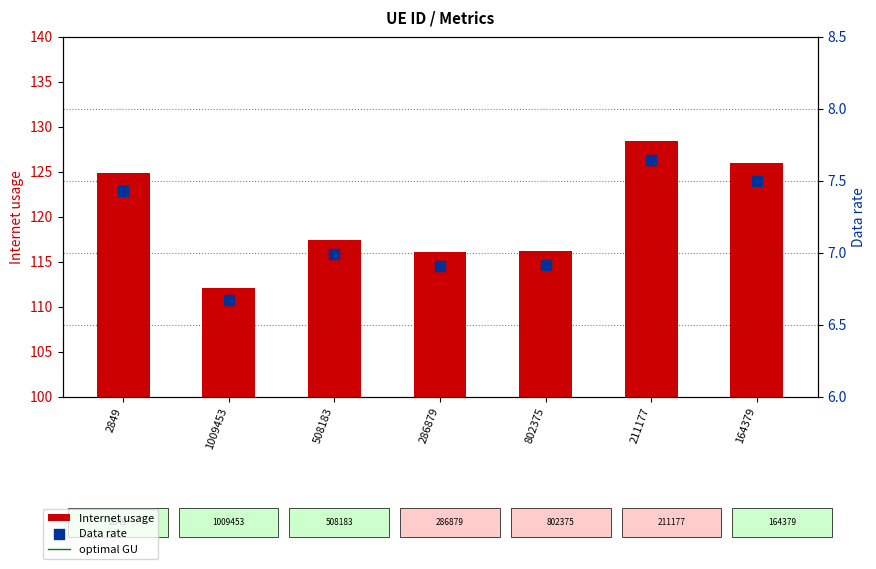

What is the total value across all series at 802375?

123.1